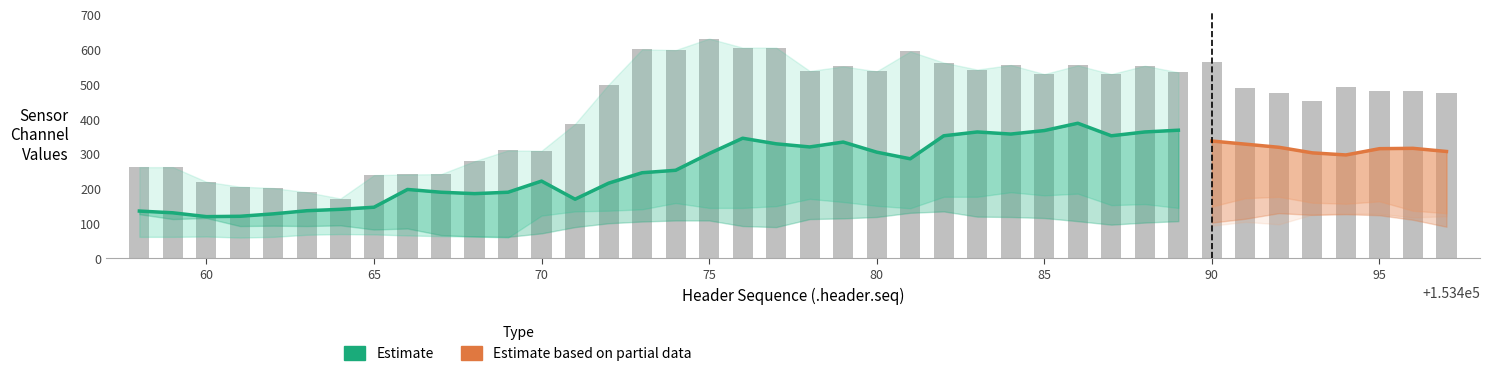

Reading right to left, list all the values displayed in this chart.

ch0: 153497=474	153496=480	153495=479	153494=490	153493=451	153492=473	153491=487	153490=562	153489=533	153488=552	153487=528	153486=553	153485=528	153484=554	153483=541	153482=561	153481=593	153480=536	153479=550	153478=537	153477=604	153476=604	153475=630	153474=597	153473=599	153472=498	153471=385	153470=308	153469=309	153468=278	153467=241	153466=240	153465=238	153464=171	153463=189	153462=201	153461=205	153460=219	153459=261	153458=261
ch1: 153497=306	153496=315	153495=314	153494=296	153493=302	153492=318	153491=327	153490=336	153489=367	153488=362	153487=351	153486=387	153485=366	153484=356	153483=362	153482=351	153481=285	153480=304	153479=333	153478=319	153477=328	153476=344	153475=300	153474=252	153473=245	153472=215	153471=169	153470=221	153469=189	153468=185	153467=189	153466=197	153465=146	153464=140	153463=136	153462=127	153461=120	153460=119	153459=130	153458=135
ch4: 153497=120	153496=117	153495=127	153494=128	153493=125	153492=97	153491=104	153490=93	153489=96	153488=104	153487=134	153486=131	153485=137	153484=147	153483=149	153482=115	153481=115	153480=121	153479=126	153478=120	153477=121	153476=157	153475=148	153474=133	153473=133	153472=134	153471=97	153470=112	153469=141	153468=281	153467=307	153466=303	153465=298	153464=286	153463=151	153462=92	153461=104	153460=110	153459=140	153458=161
ch2: 153497=129	153496=136	153495=163	153494=156	153493=159	153492=176	153491=172	153490=148	153489=144	153488=155	153487=152	153486=185	153485=180	153484=189	153483=176	153482=176	153481=143	153480=150	153479=161	153478=170	153477=149	153476=144	153475=144	153474=158	153473=140	153472=136	153471=134	153470=122	153469=59	153468=62	153467=63	153466=65	153465=68	153464=69	153463=67	153462=61	153461=59	153460=62	153459=61	153458=61
ch7: 153497=90	153496=110	153495=123	153494=126	153493=124	153492=129	153491=113	153490=102	153489=106	153488=102	153487=96	153486=106	153485=115	153484=118	153483=119	153482=134	153481=130	153480=118	153479=114	153478=112	153477=89	153476=92	153475=108	153474=108	153473=105	153472=100	153471=89	153470=71	153469=61	153468=62	153467=66	153466=85	153465=82	153464=94	153463=92	153462=93	153461=92	153460=115	153459=112	153458=126